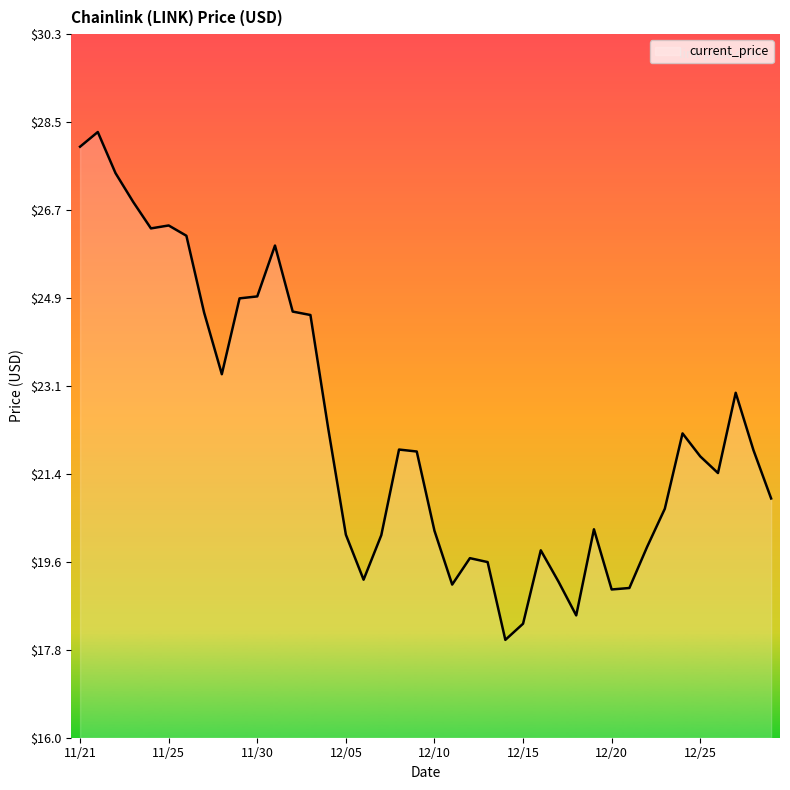

What is the minimum value shown in the chart?

18.0